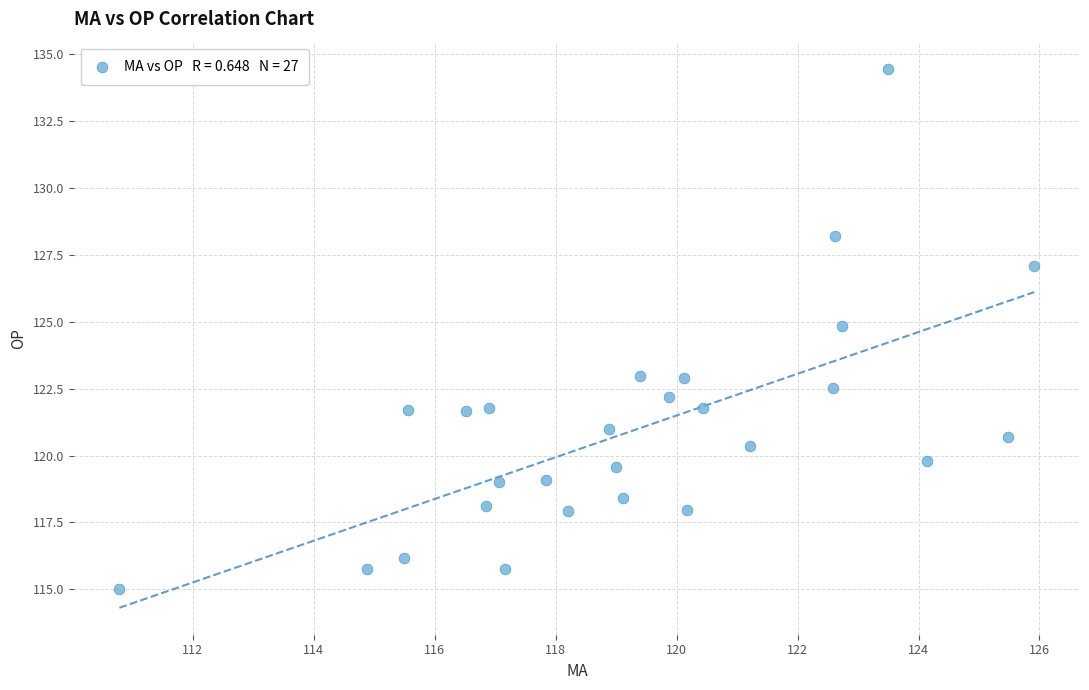

What is the range of Y values (max minus min)?

19.5